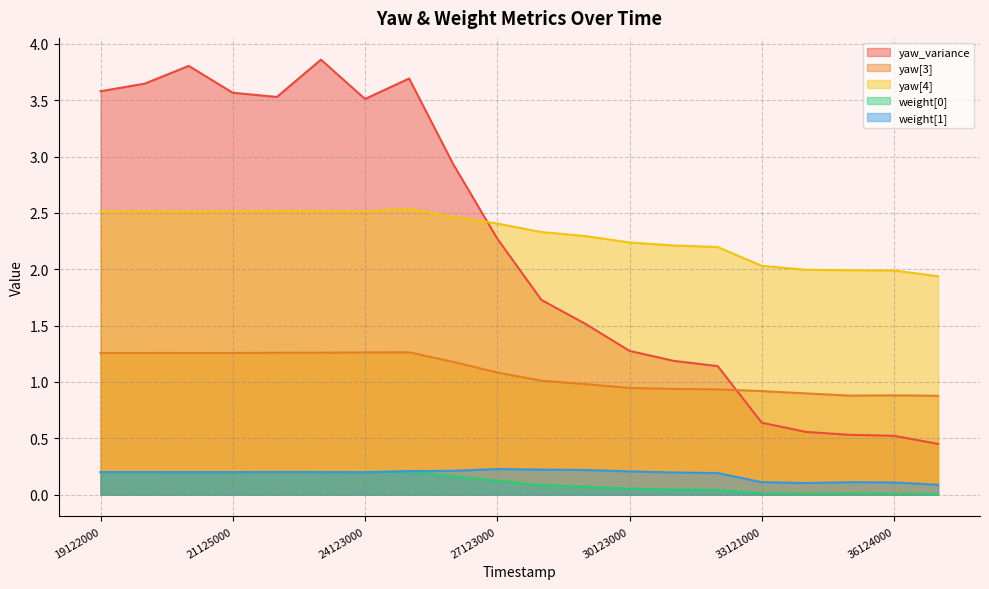

In yaw[3], how many points are lower than both neighbors (excluding endpoints)?

2